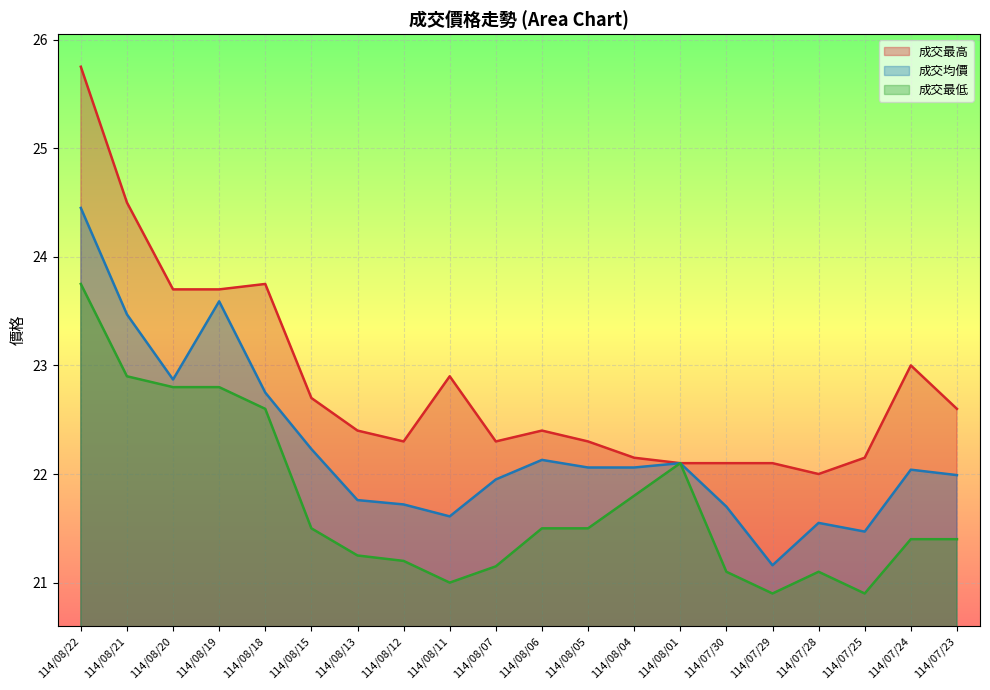

What is the value of the 成交均價 point at the 1st from the left?

24.4